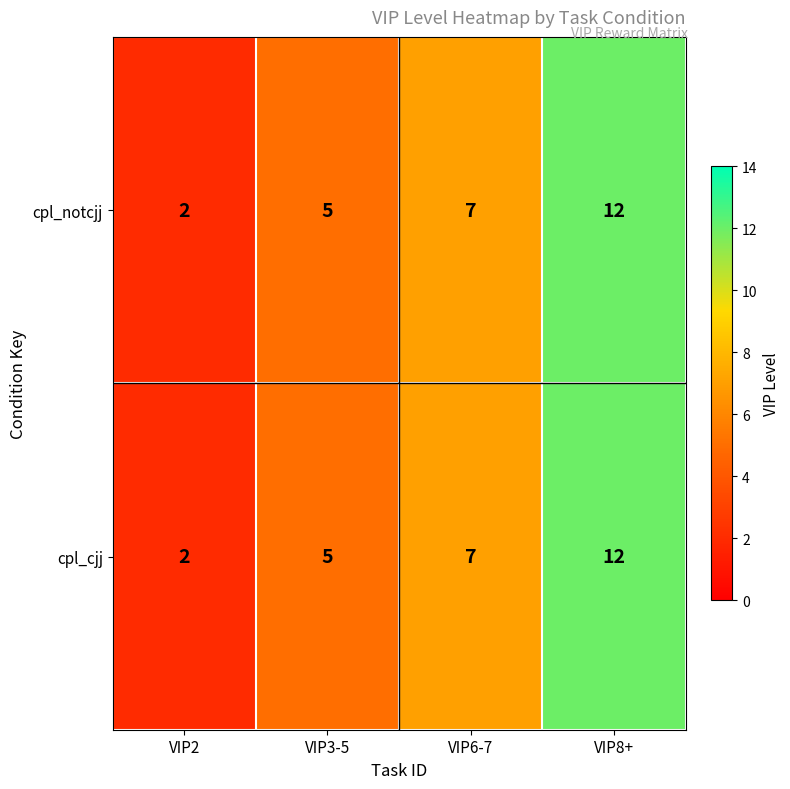

Rank the categories by cpl_cjj value from highest to lowest.

VIP8+, VIP6-7, VIP3-5, VIP2